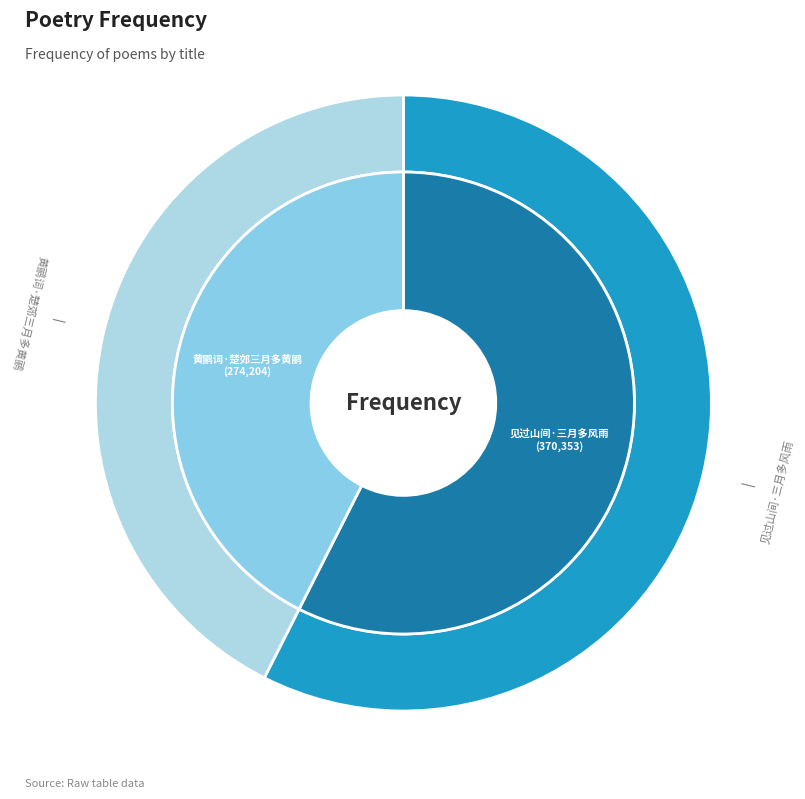

Rank the categories by value from lowest to highest.

黄鹂词·楚郊三月多黄鹂, 见过山间·三月多风雨